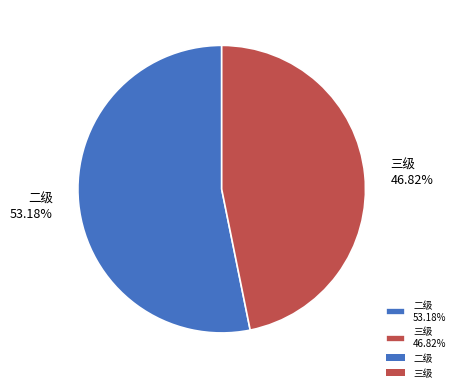

Do 二级 53.18% and 三级 46.82% together represent more than half of the pie?

Yes